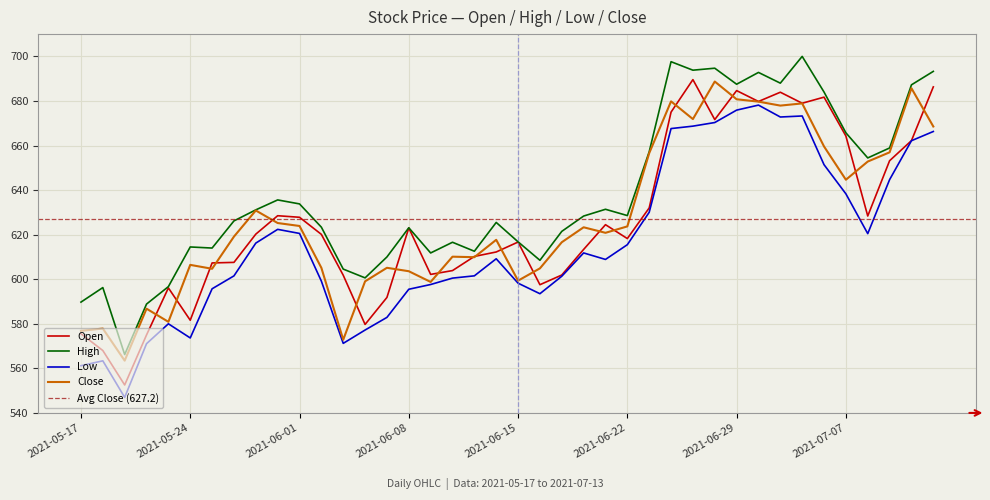

What value does the High series have at 2021-06-08?

623.1